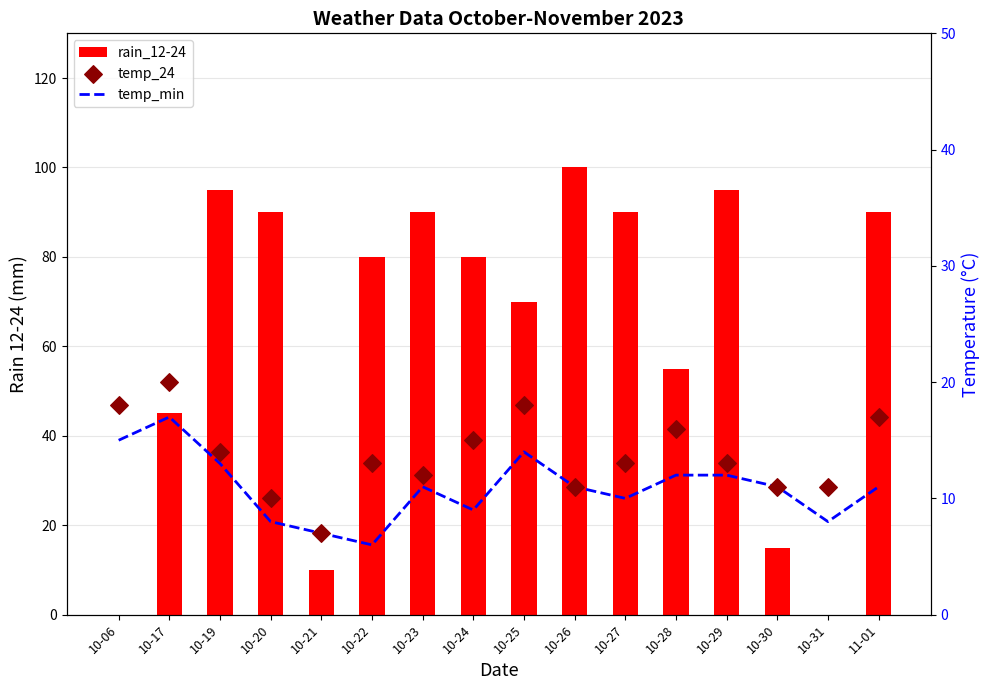

Which series has the largest total across all categories?

rain_12-24